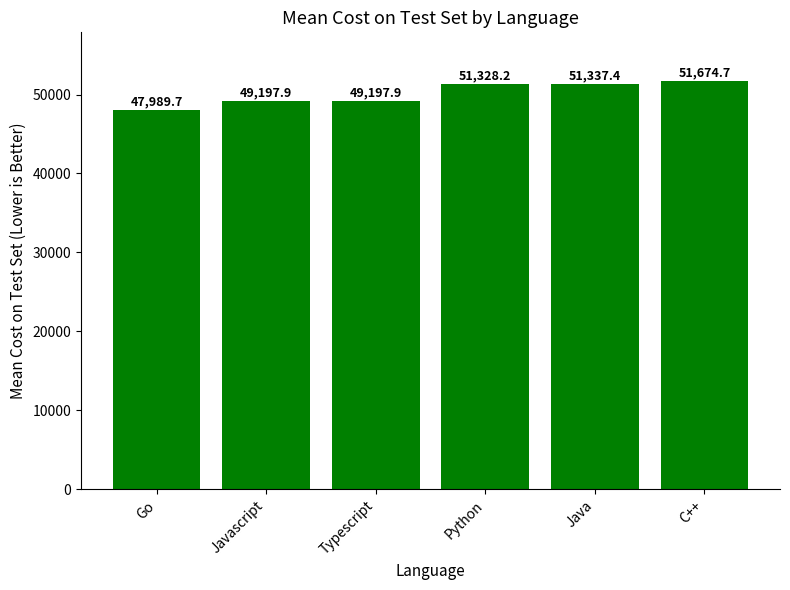

What is the sum of all values?

300725.9